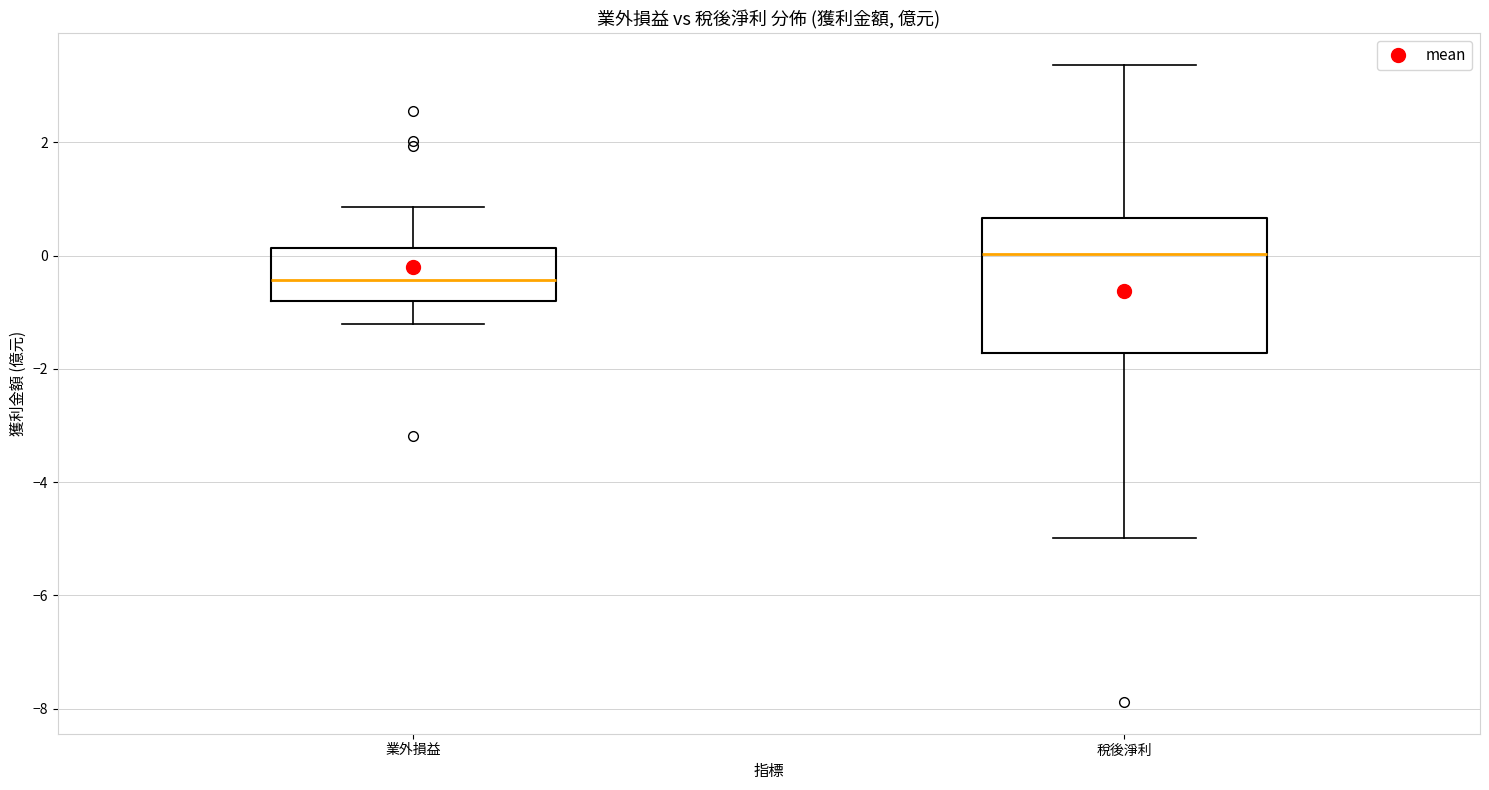

Comparing the boxes themselves (not the whiskers), which one is the tallest?

稅後淨利